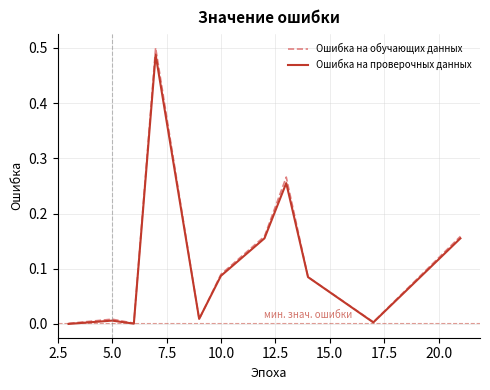

Which series has the widest spread of values?

Ошибка на обучающих данных